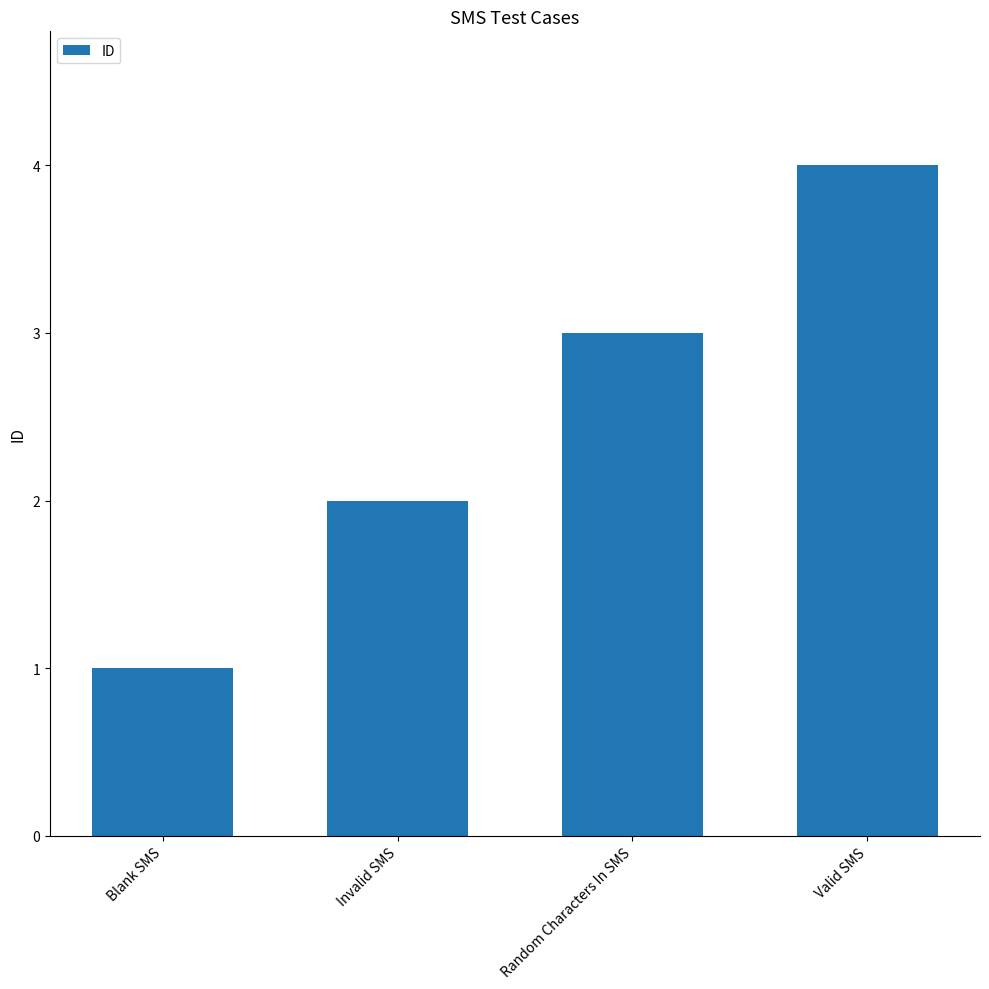

What is the label of the 4th bar from the right?

Blank SMS